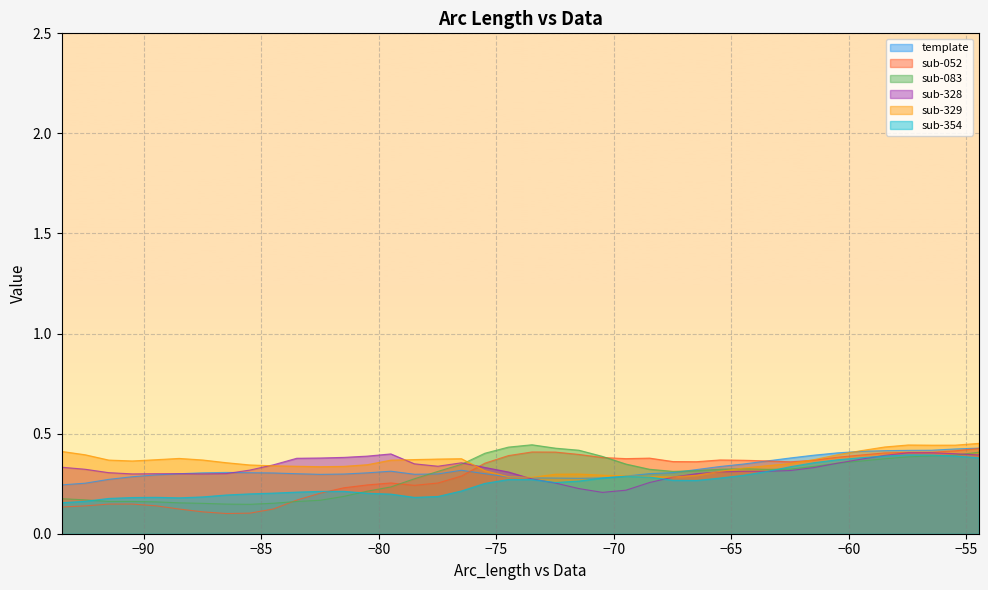

Which series has the widest spread of values?

sub-052